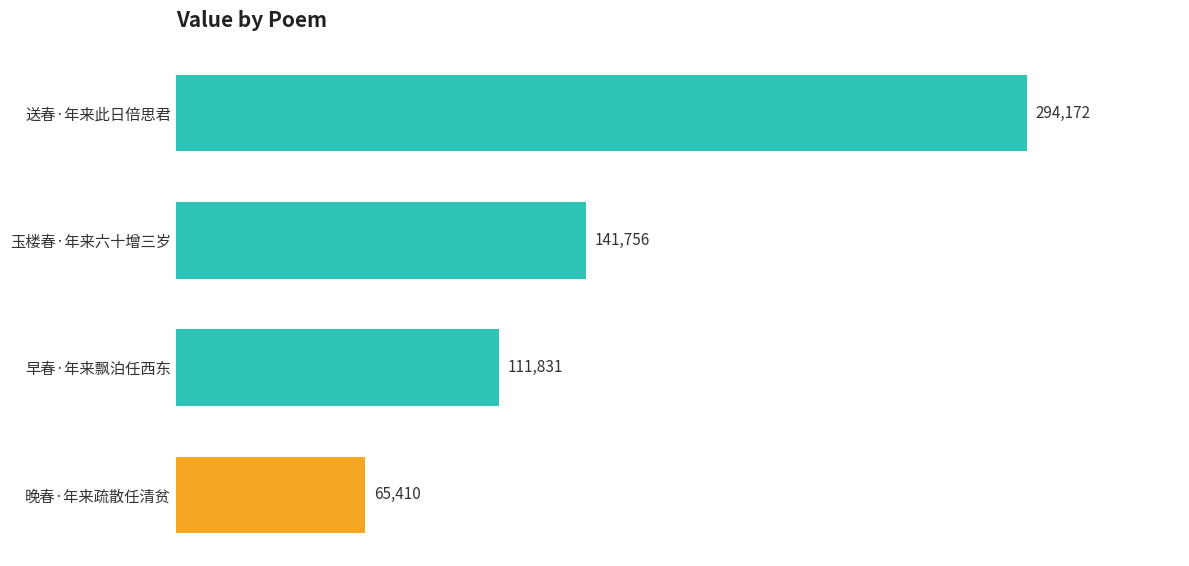

Reading bottom to top, what are all the values shown in this chart?

65410	111831	141756	294172